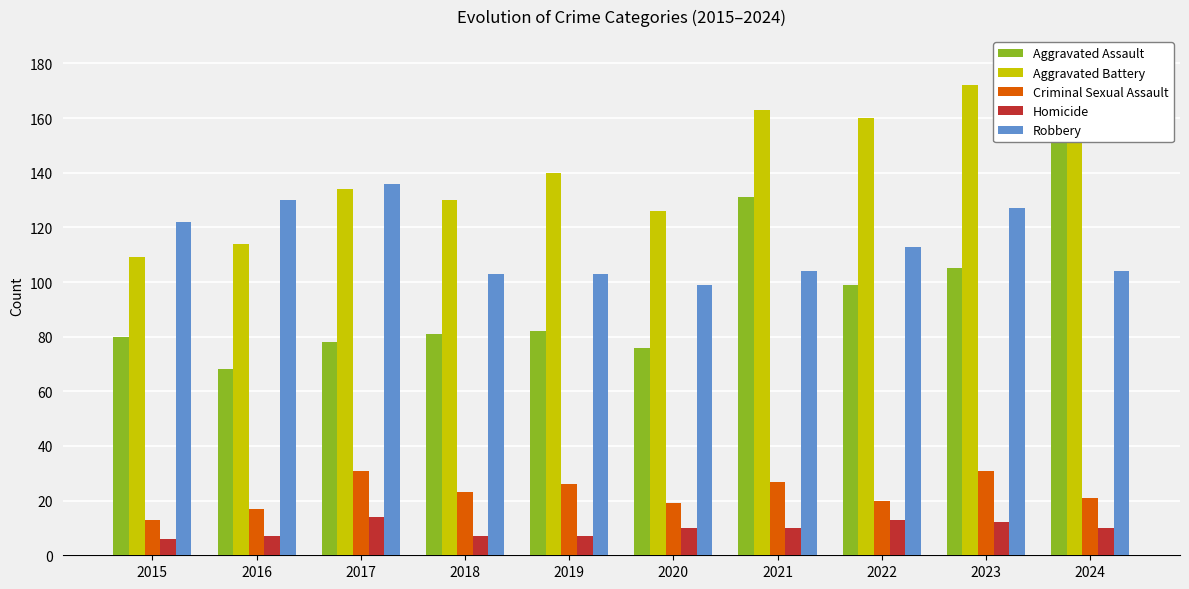

True or false: Homicide has a value of 7 at 2020.

False